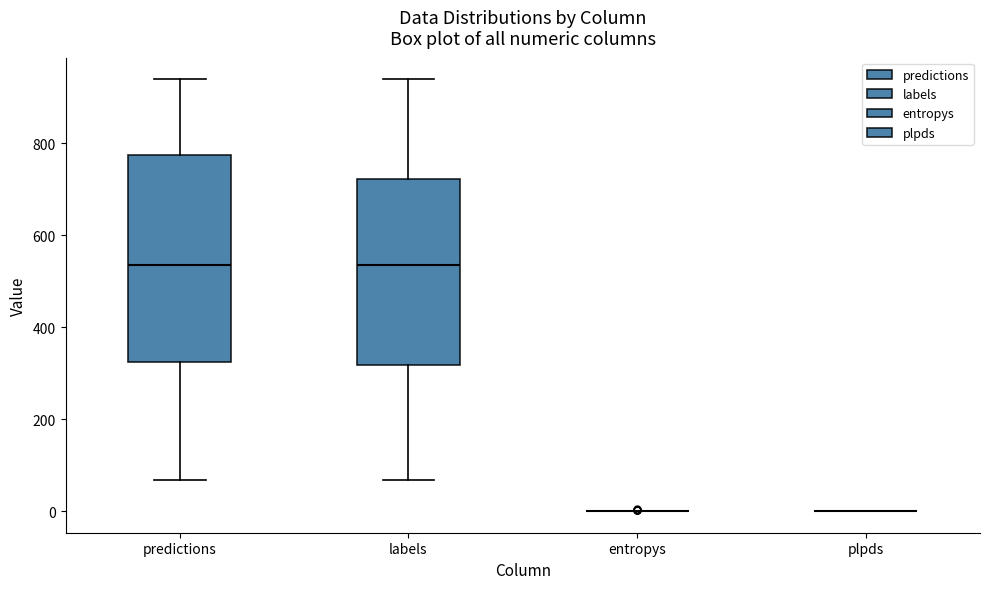

Reading left to right, read every box against the y-axis: the position of its median line, the range the box covers, and the ends of its whiskers. The values are not printed on the chart, so give them approximately, as read against the axis.

predictions: median 540, box 320 to 780, whiskers 60 to 940
labels: median 540, box 320 to 720, whiskers 60 to 940
entropys: box collapsed to a line at 0, whiskers 0 to 0
plpds: box collapsed to a line at 0, whiskers 0 to 0